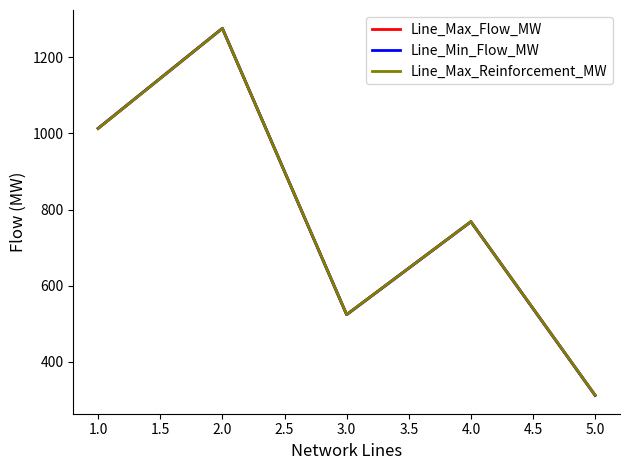

True or false: Line_Max_Flow_MW and Line_Max_Reinforcement_MW cross at least once.

True